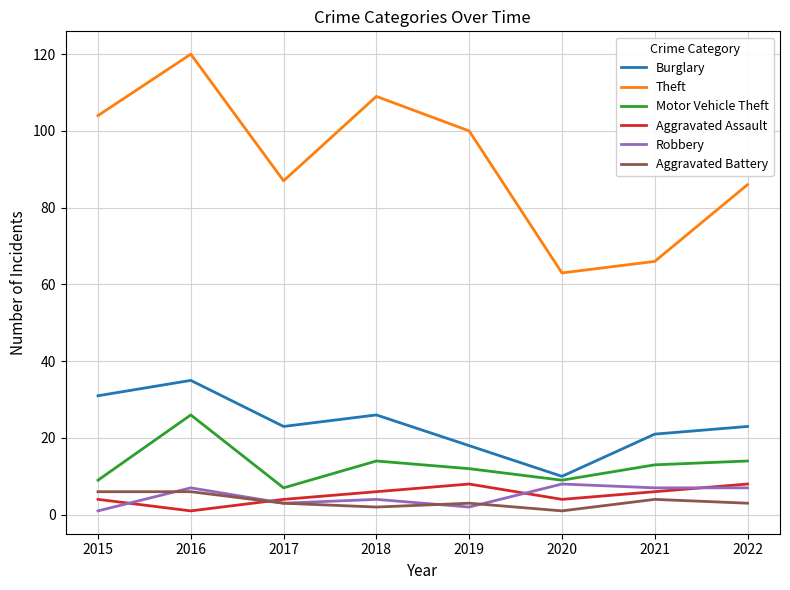

What is the sum of all Burglary values?

187